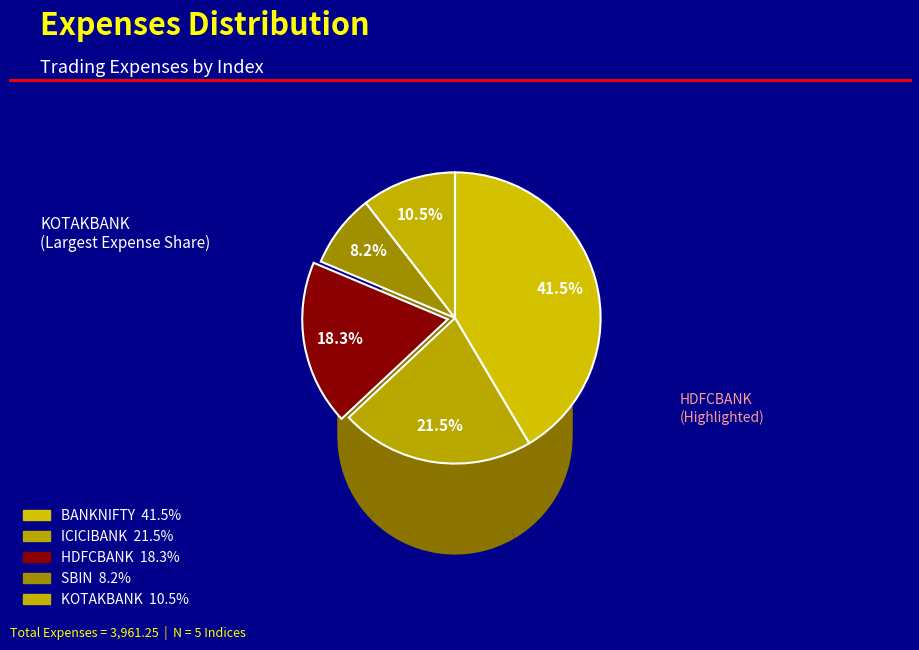

To the nearest percent, what is the difference between the BANKNIFTY and HDFCBANK slice percentages?

23%